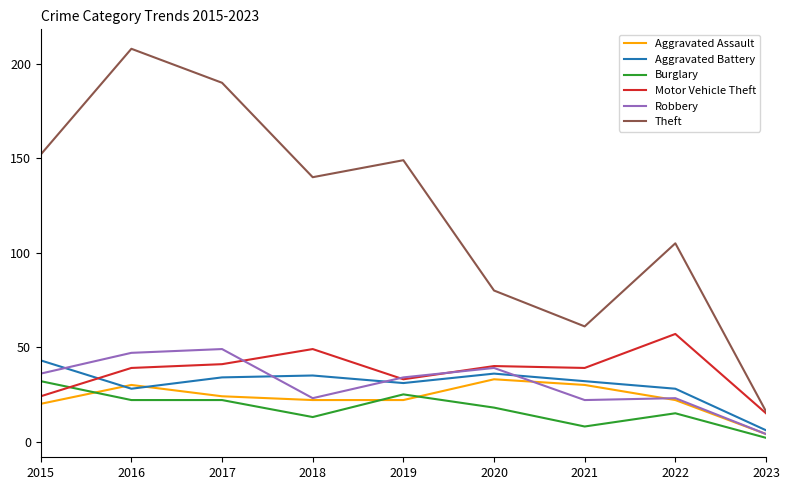

Does the chart display data point markers on the line(s)?

No